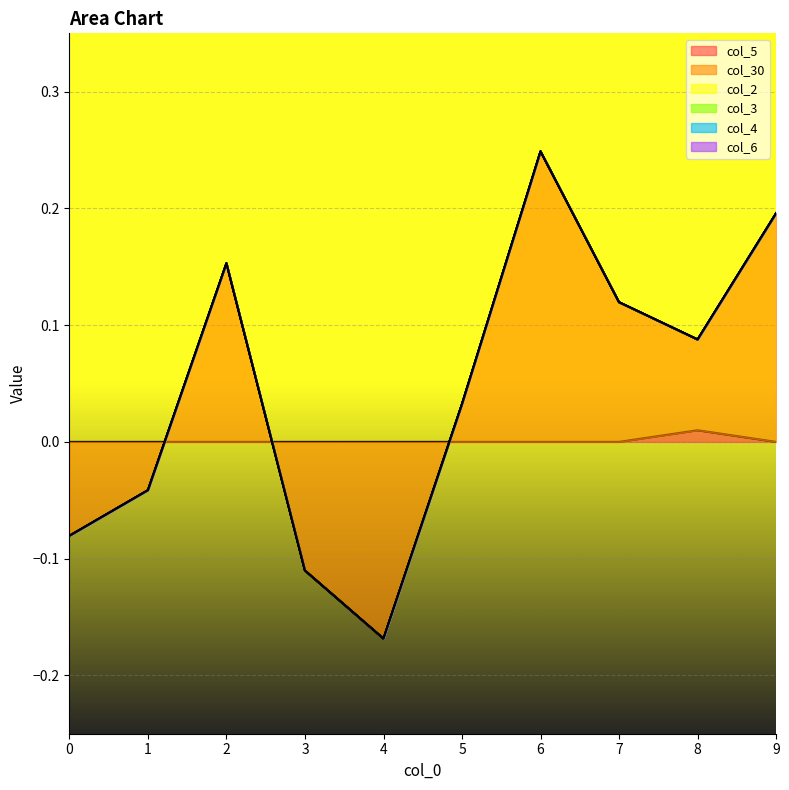

List the labels in order of col_30 value, largest first.

6, 9, 2, 7, 8, 5, 1, 0, 3, 4